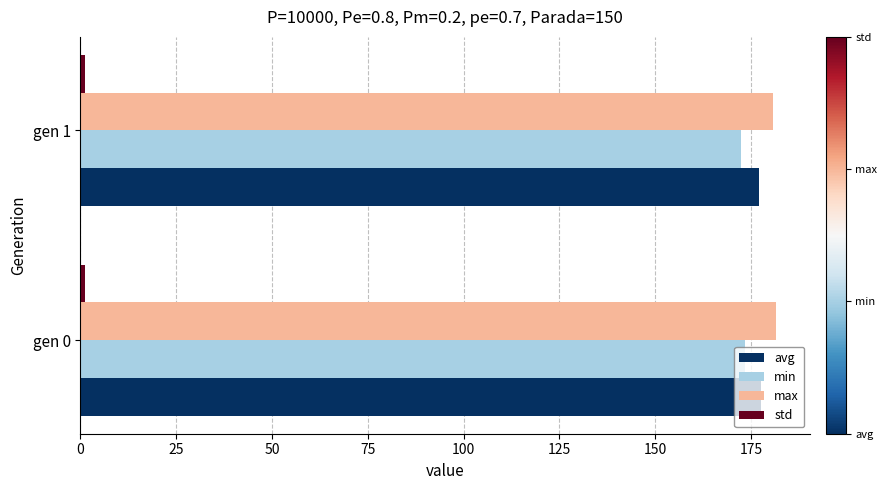

Is it true that max equals 181.4 at gen 0?

True